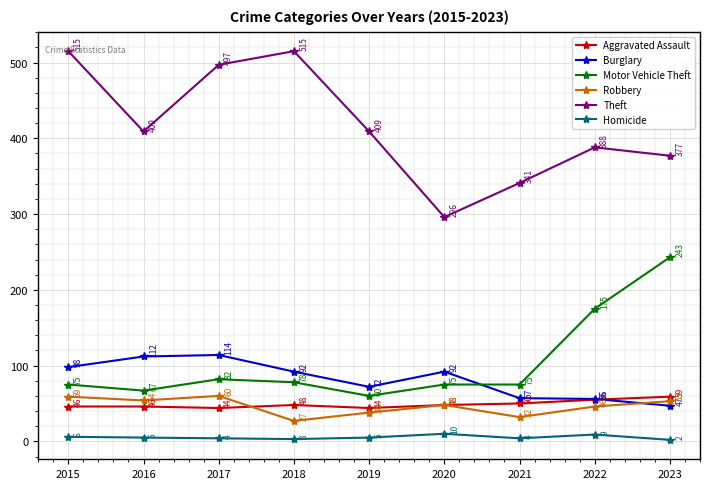

What is the greatest value displayed?

515